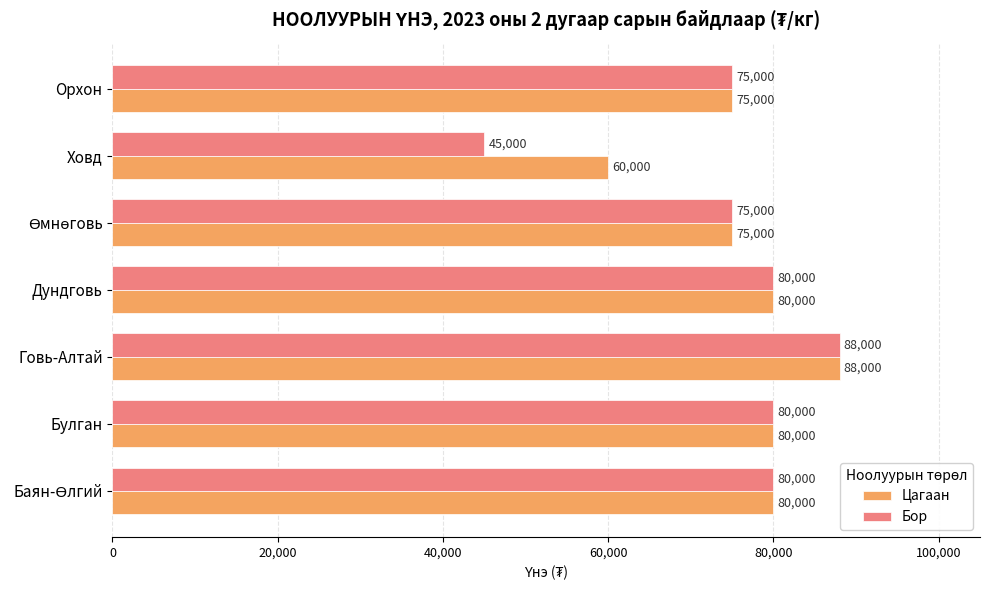

Which series has the widest spread of values?

Бор